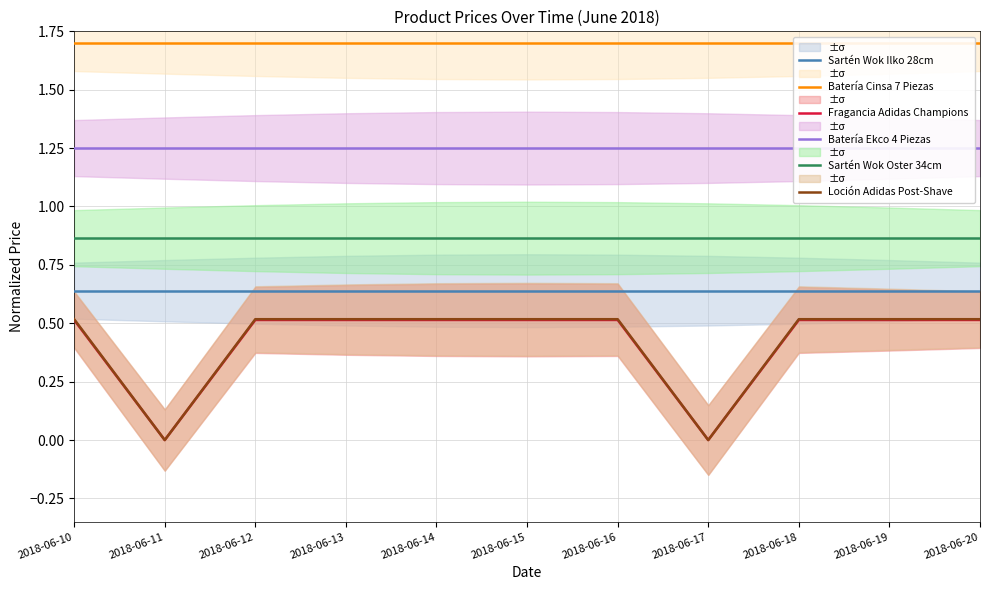

List the labels in order of Batería Cinsa 7 Piezas value, largest first.

2018-06-10, 2018-06-11, 2018-06-12, 2018-06-13, 2018-06-14, 2018-06-15, 2018-06-16, 2018-06-17, 2018-06-18, 2018-06-19, 2018-06-20